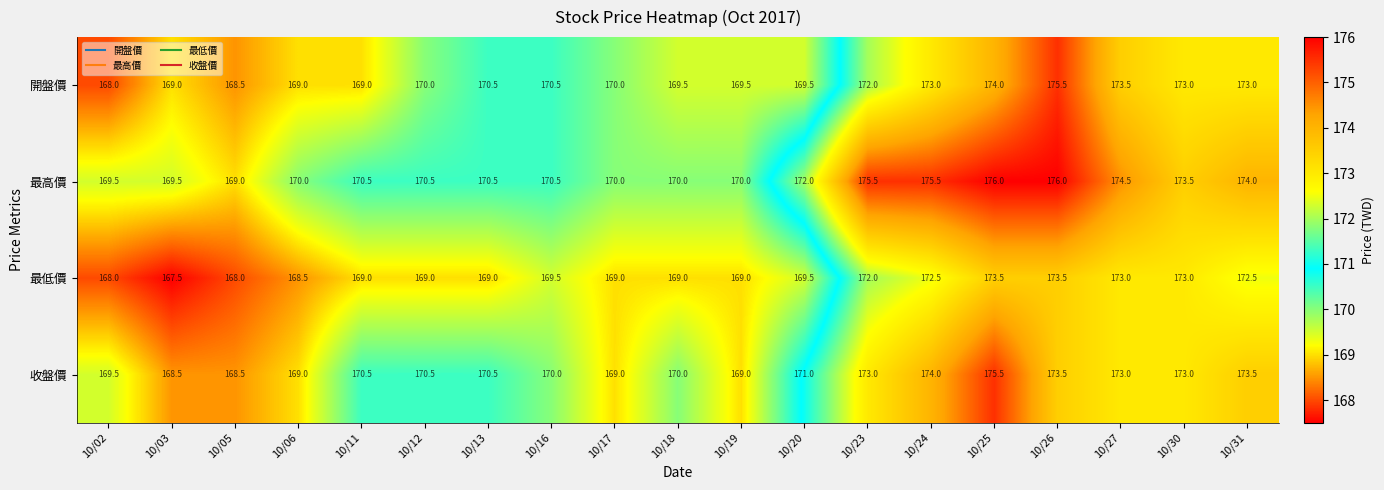

How many distinct data groups are displayed?

4